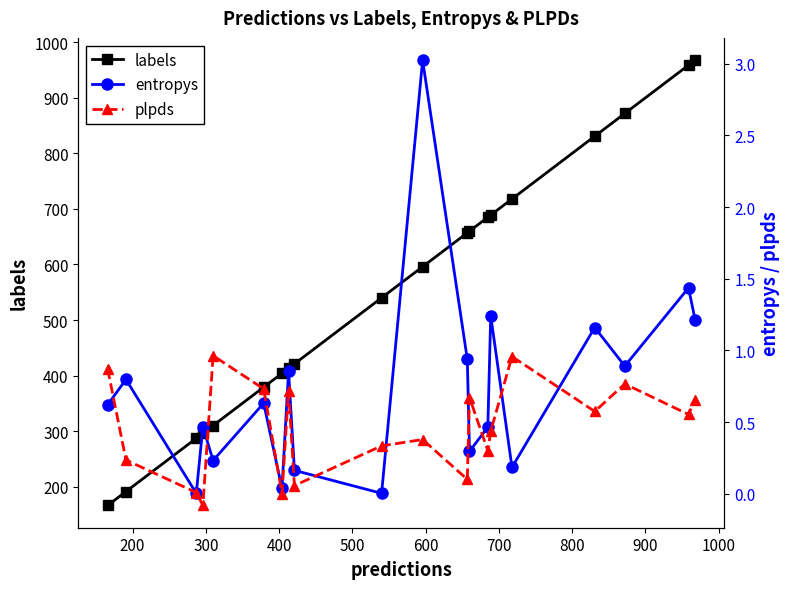

What is the value of the labels point at the 5th from the left?

310